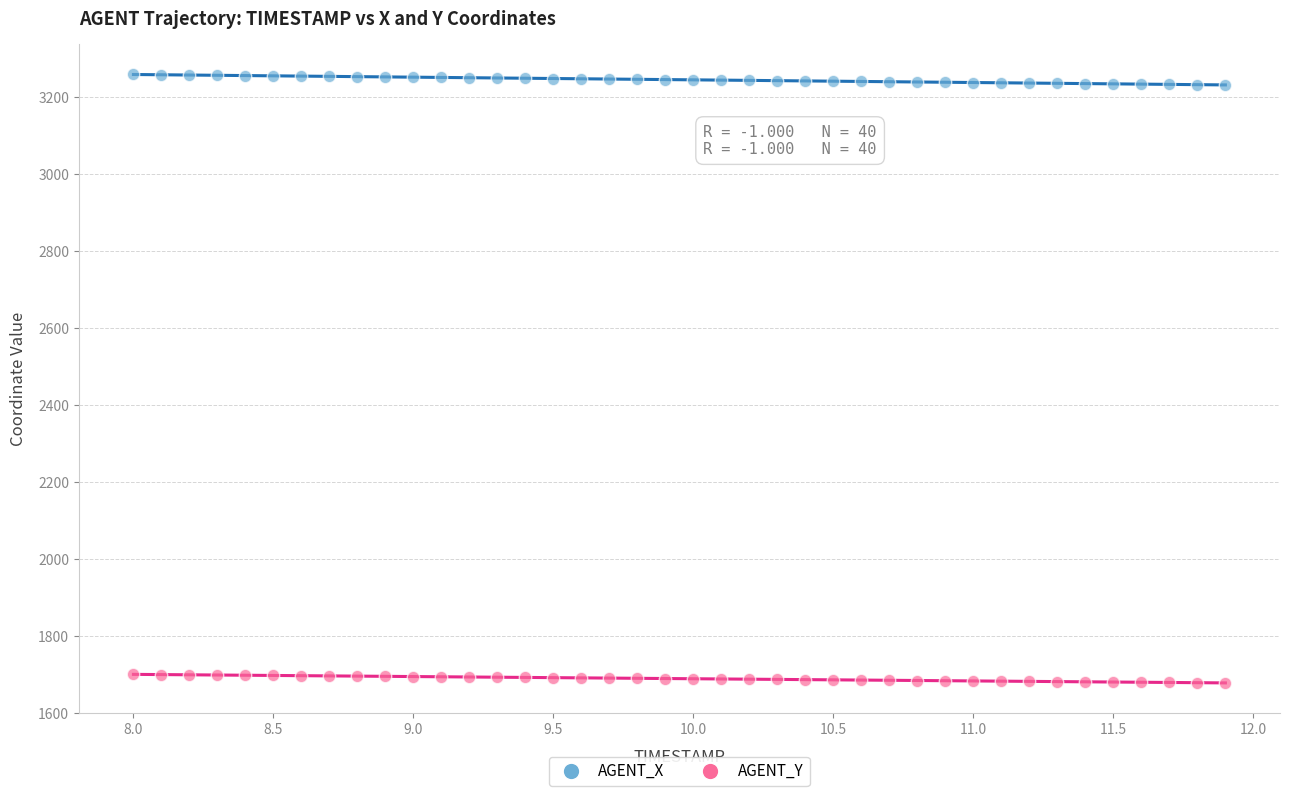

Which series reaches the maximum Y coordinate?

AGENT_X